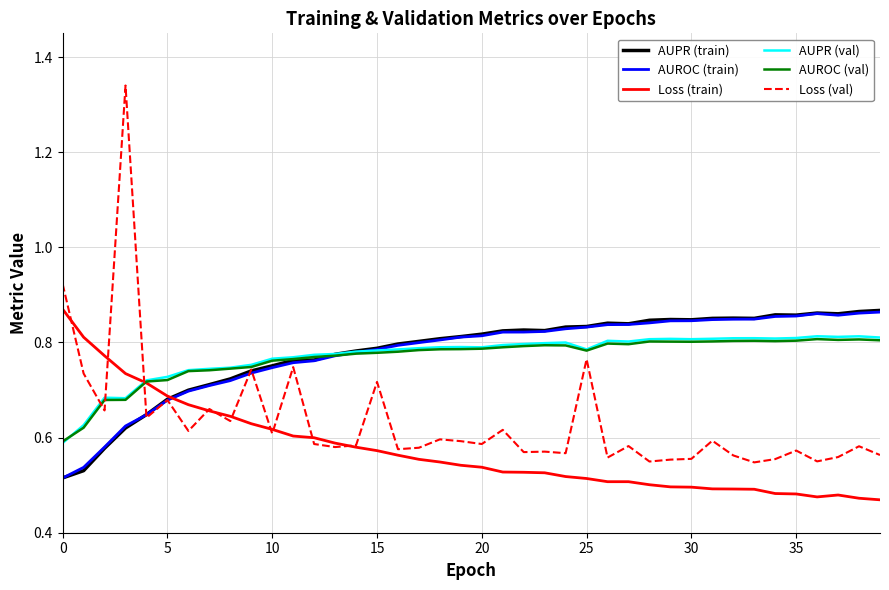

What is the sum of all AUPR (train) values?

31.2